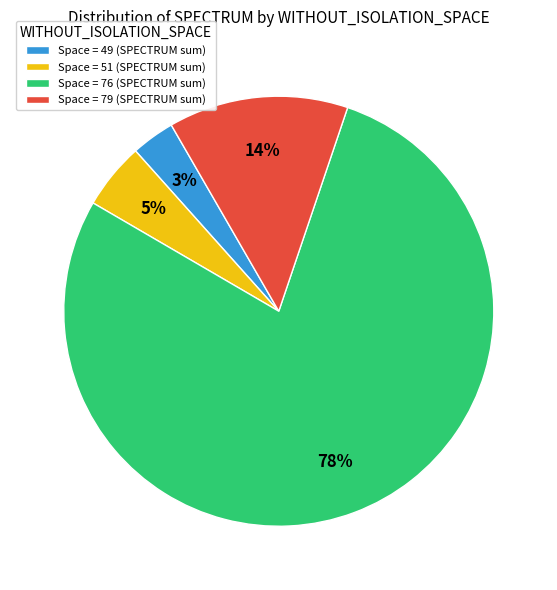

Does any single category account for the majority?

Yes